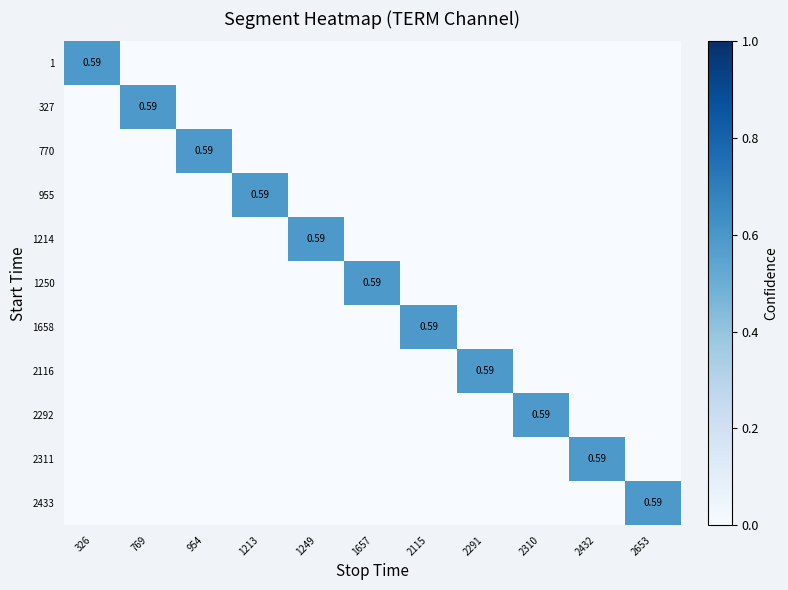

Count the number of categories in the chart.

11